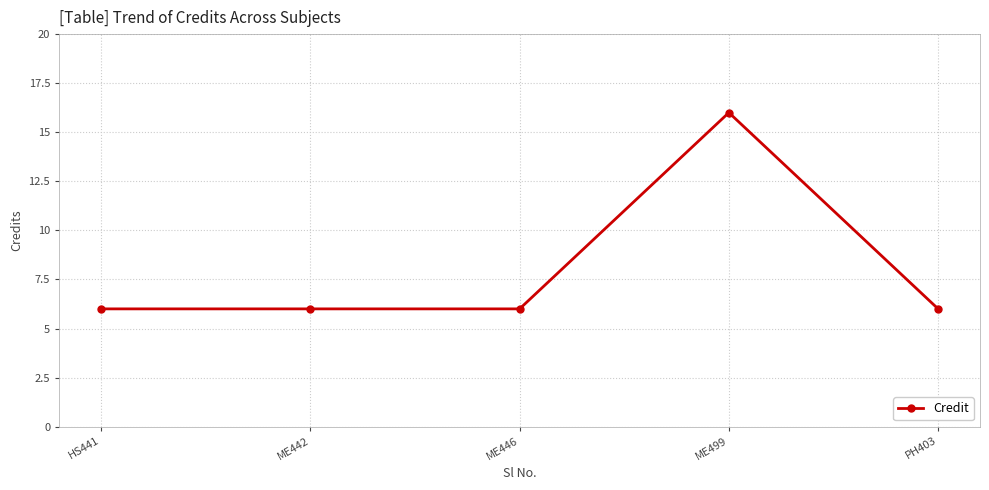

How many categories are shown in the chart?

5